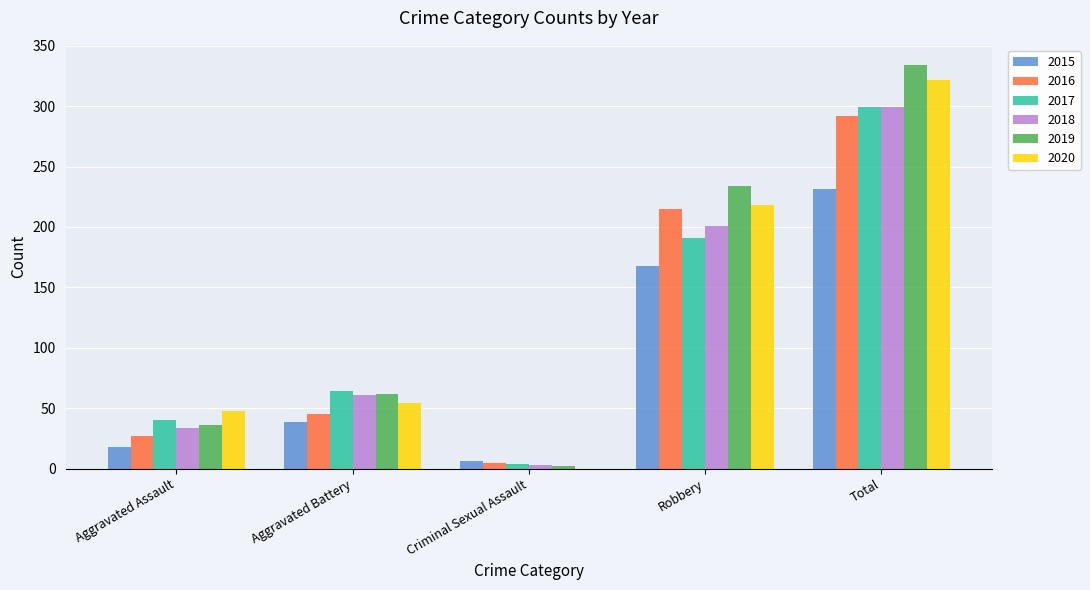

What is the sum of the 2016 values at Total and Aggravated Assault?

319